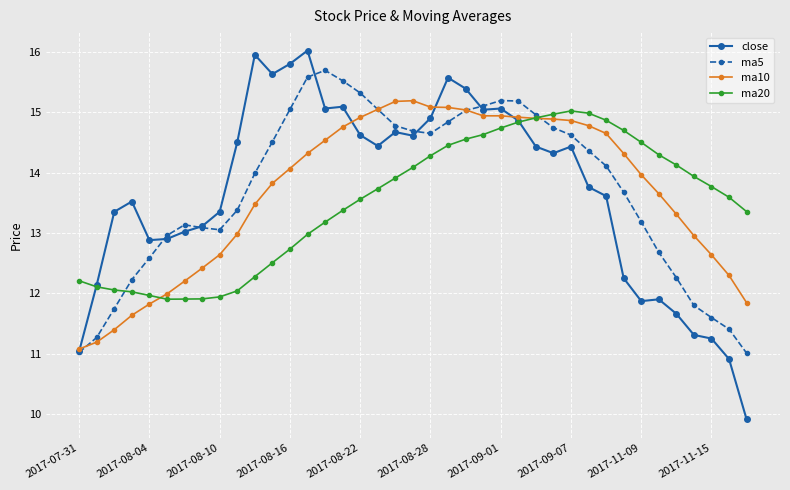

Is this an area chart (filled region under the line)?

No